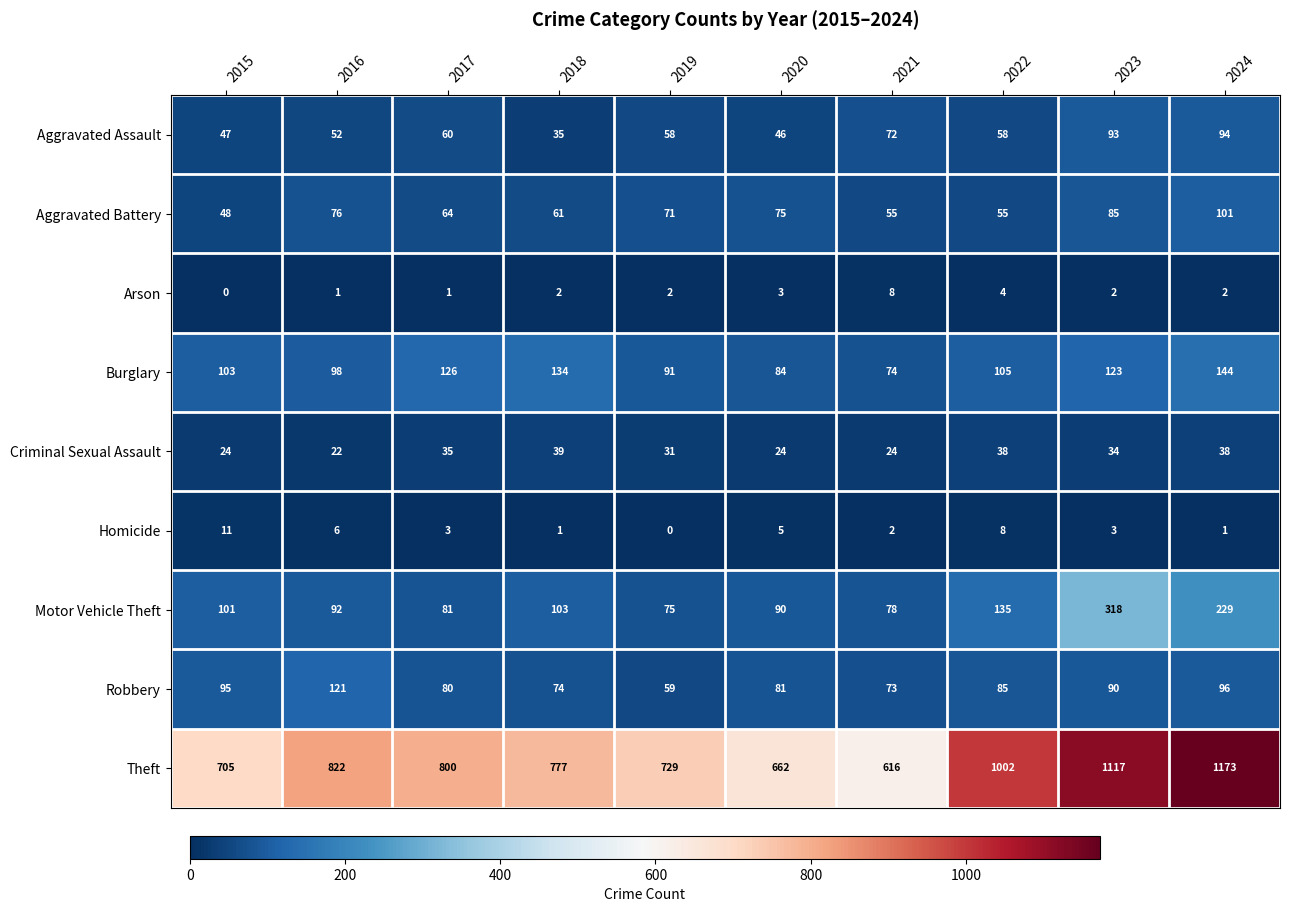

Is it true that Robbery equals 86 at 2019?

False